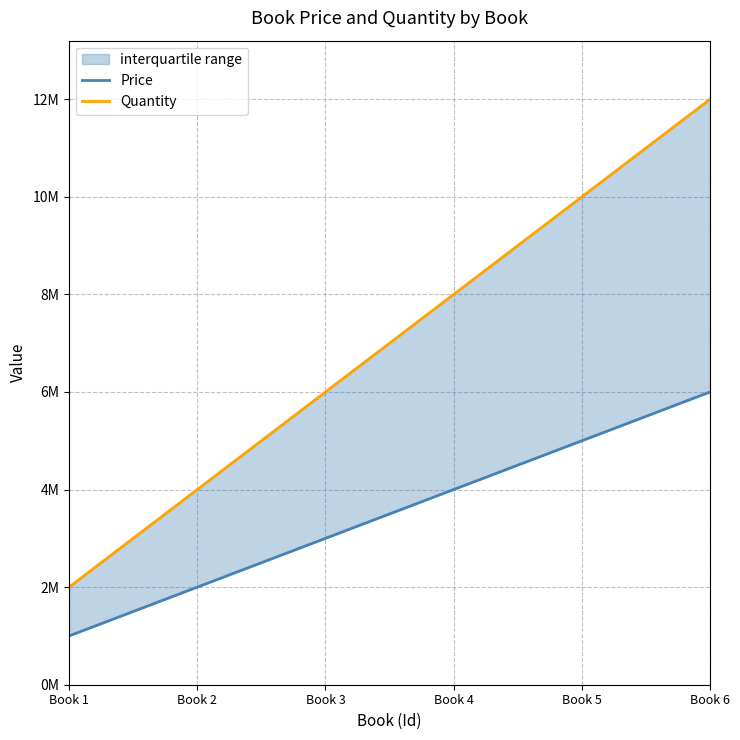

Is it true that Price equals 1657752 at Book 1?

False